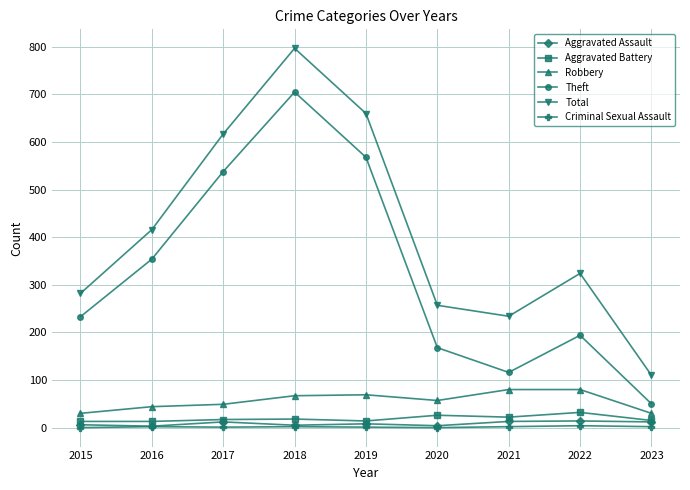

Which series has the largest total across all categories?

Total